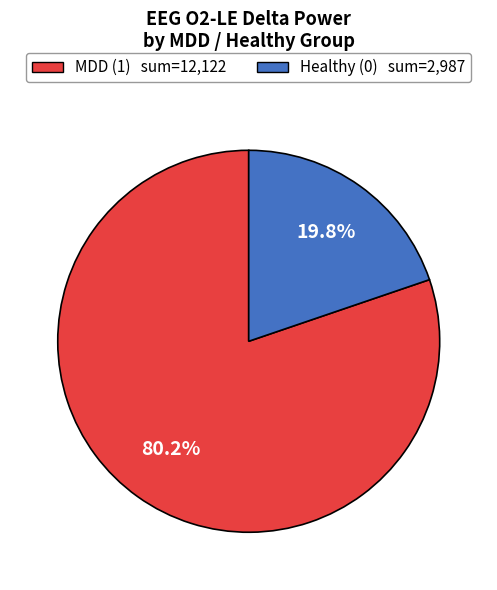

What is the smallest slice in the pie chart?

Healthy (0)